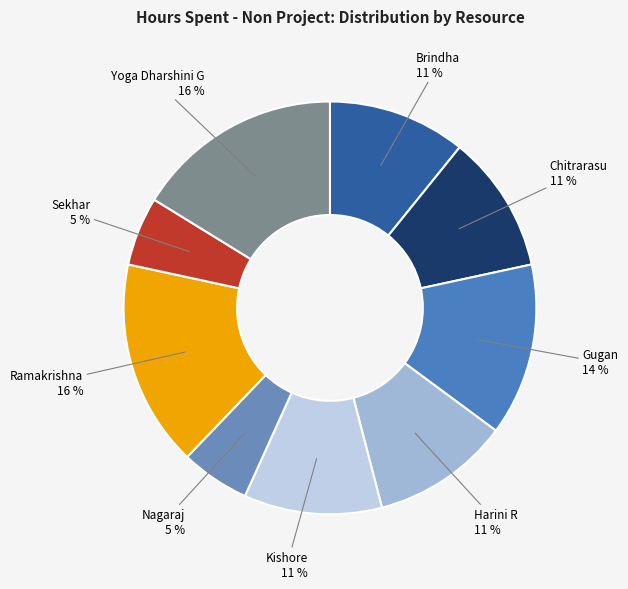

True or false: Gugan accounts for 14% of the total.

True